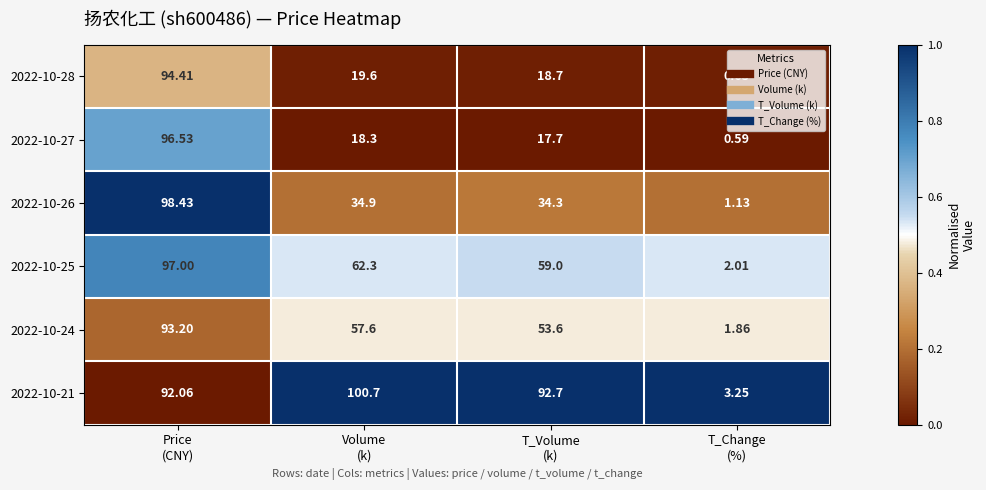

Count the number of data series in this chart.

6